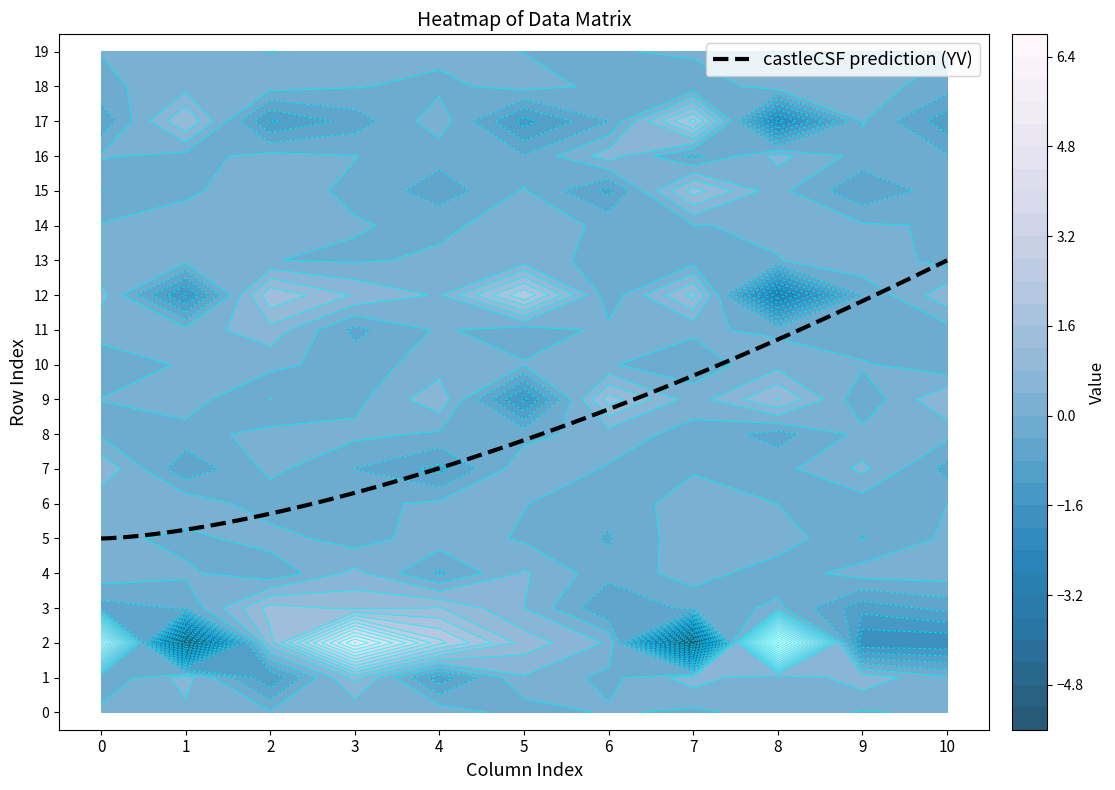

What is the sum of all 3 values?

6.6